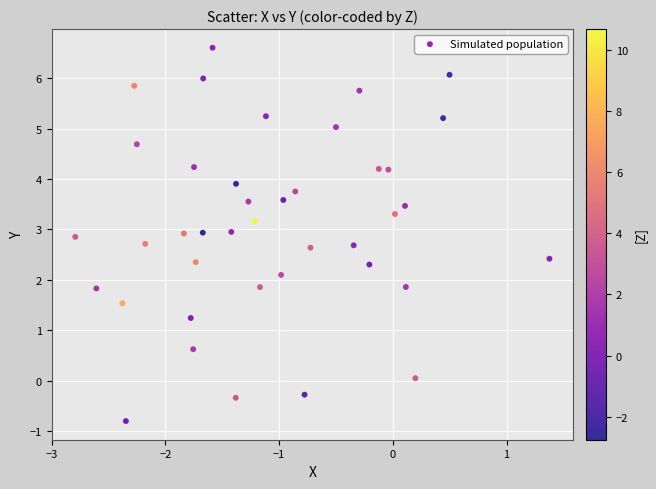

What is the range of X values (max minus min)?

4.2